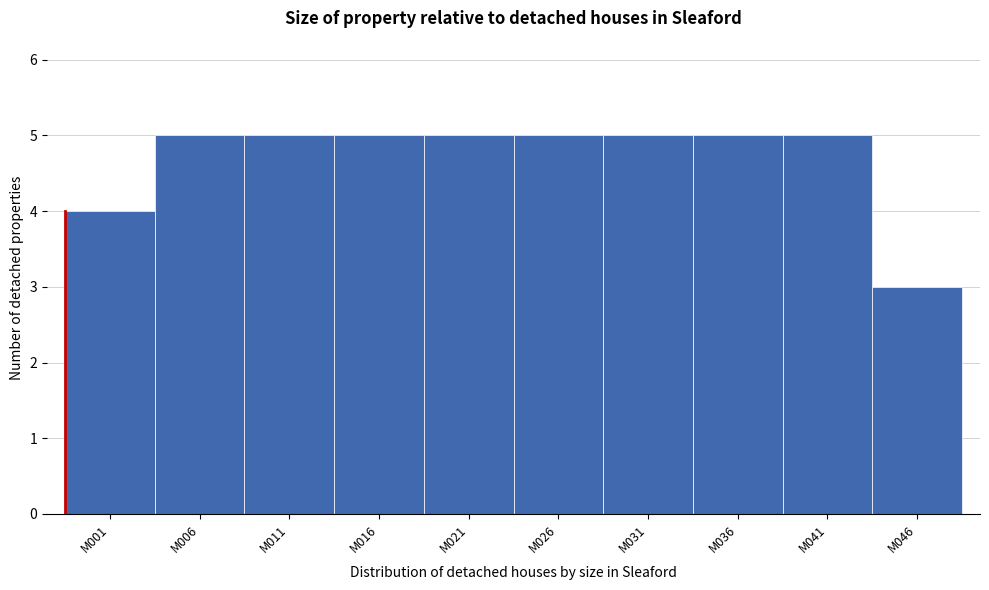

Reading left to right, what are all the values shown in this chart?

M001=4	M006=5	M011=5	M016=5	M021=5	M026=5	M031=5	M036=5	M041=5	M046=3